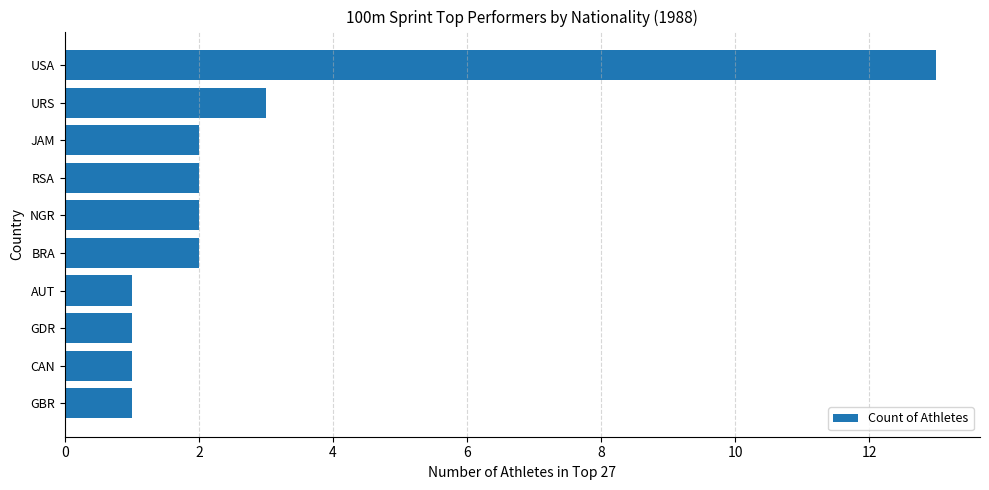

What is the smallest value displayed?

1